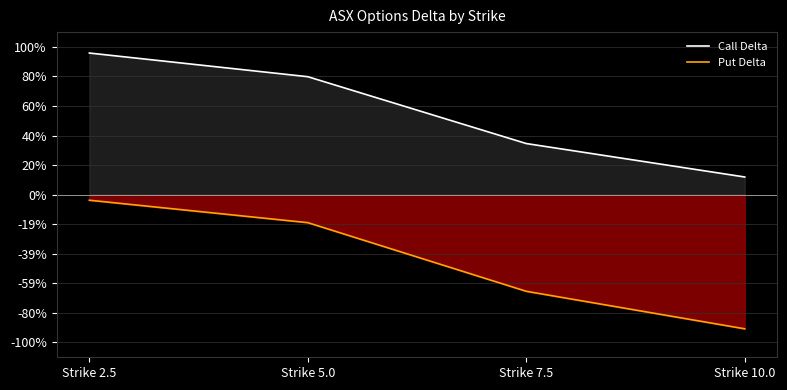

What is the sum of the Put Delta values at Strike 2.5 and Strike 10.0?

-0.9